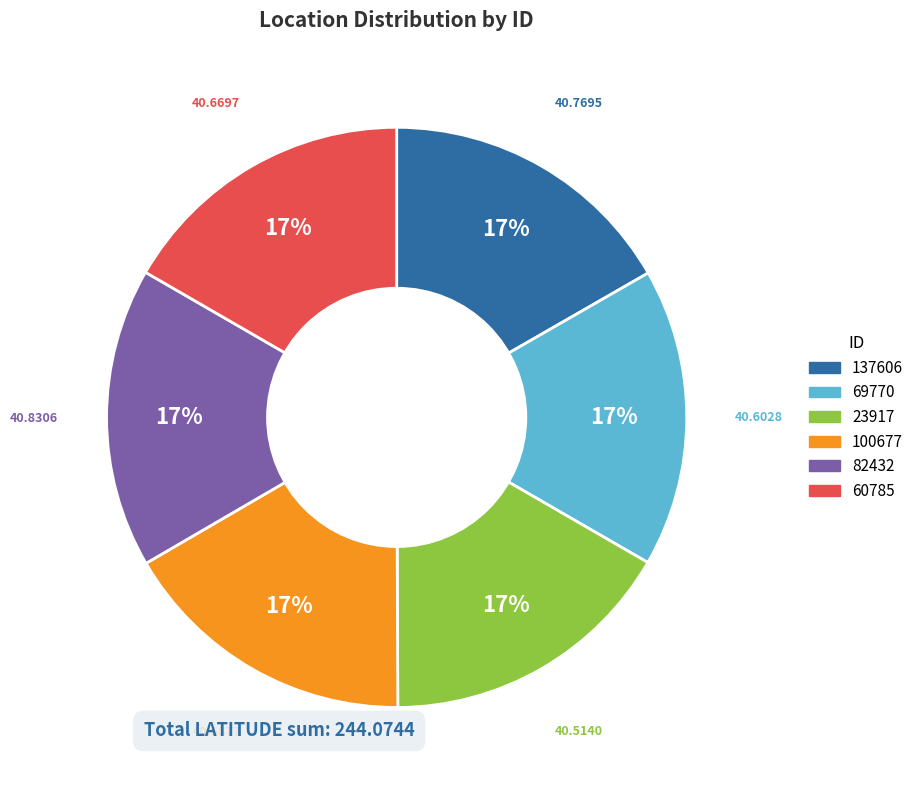

Approximately how many times larger is the value at 100677 compared to 137606?

1.0